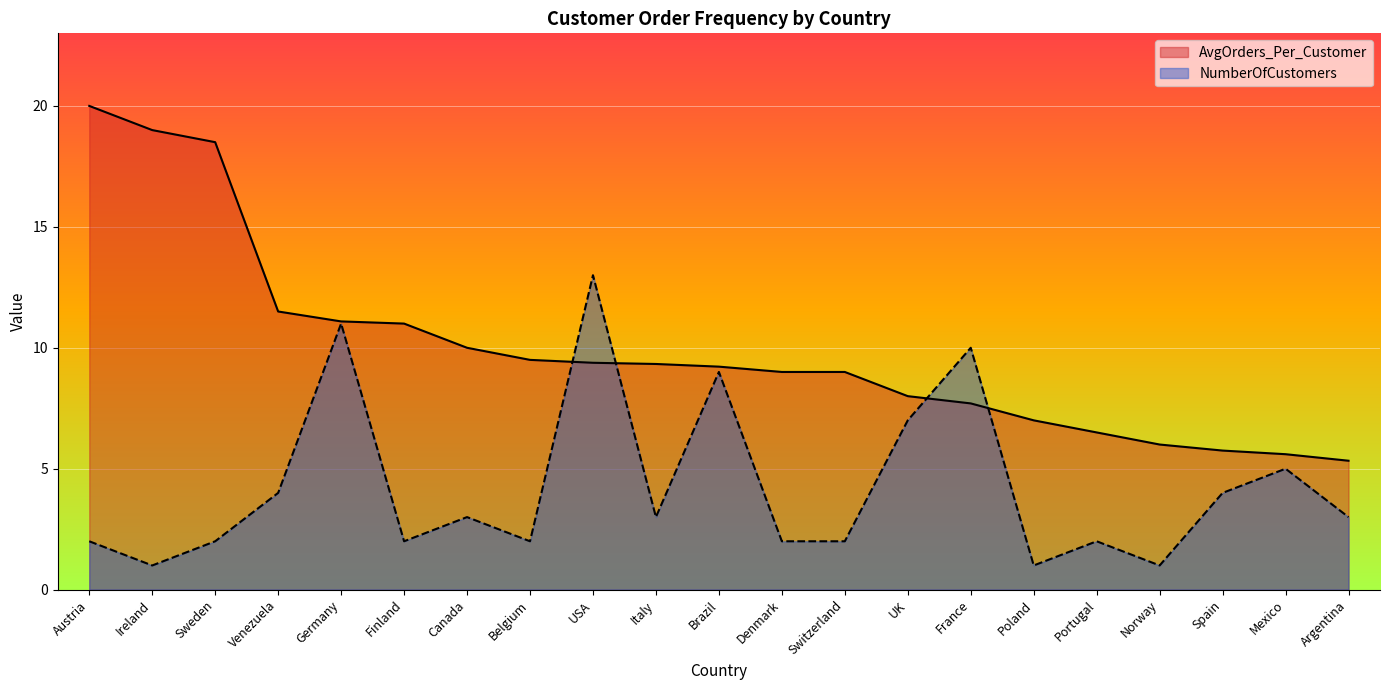

How many lines are shown in the chart?

2